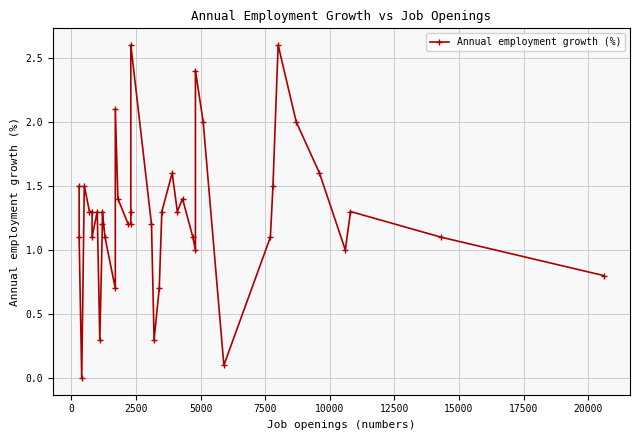

How many points are lower than both their immediate neighbors (excluding endpoints)?

9